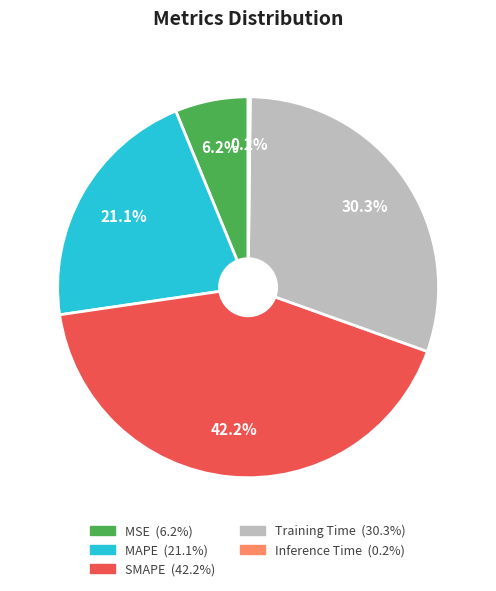

To the nearest percent, what is the average slice percentage?

20%